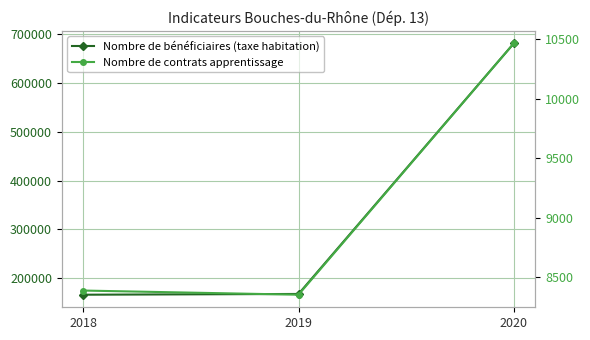

What is the highest value of the Nombre de bénéficiaires (taxe habitation) series?

681552